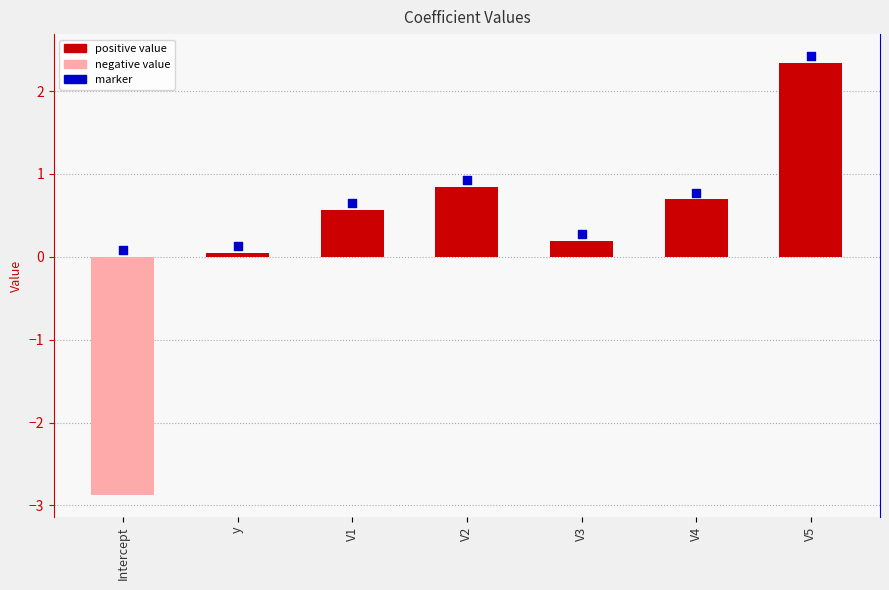

Is the value of vals at V1 greater than the value of marker at V2?

No